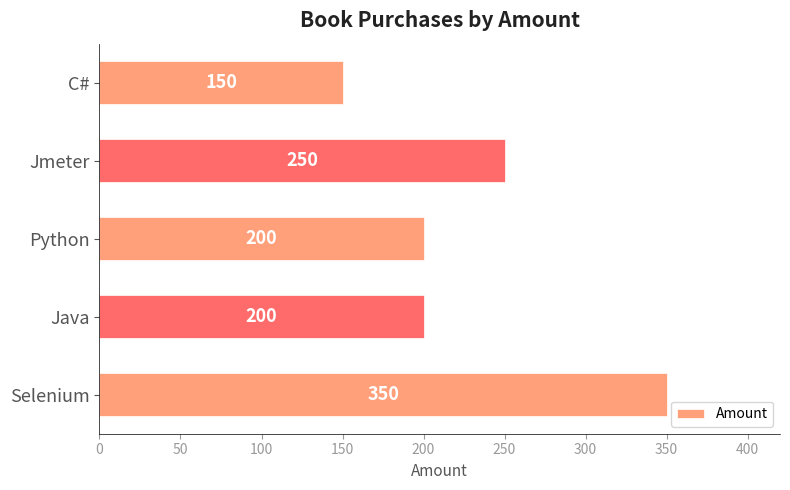

The chart shows a value of 89 at Java. True or false?

False